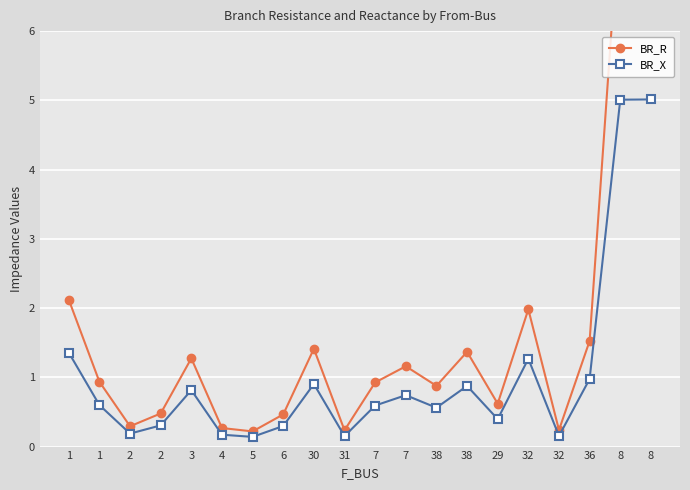

True or false: BR_R and BR_X intersect in this chart.

False